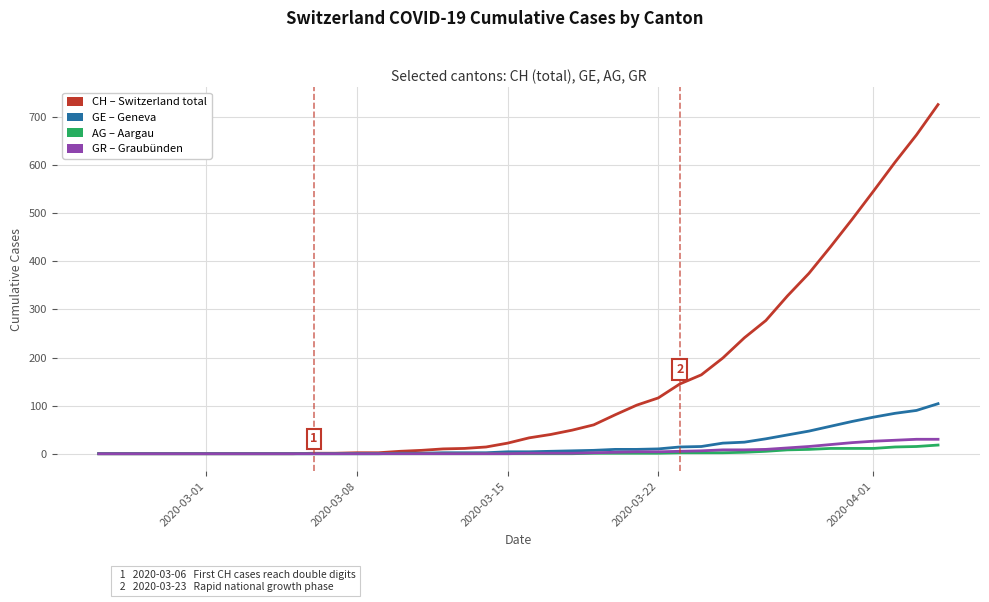

What is the greatest value displayed?

726